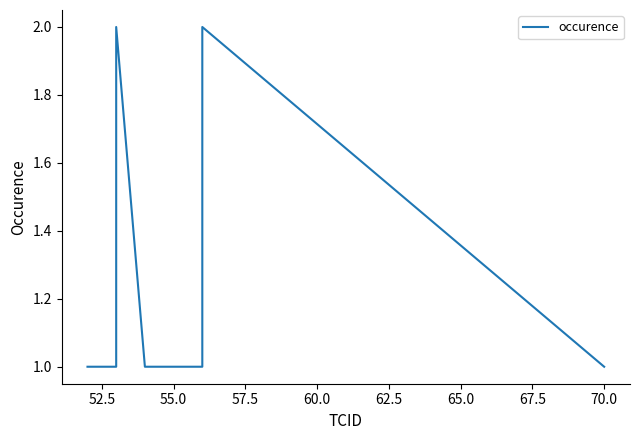

What is the value of the 5th point from the left?

1